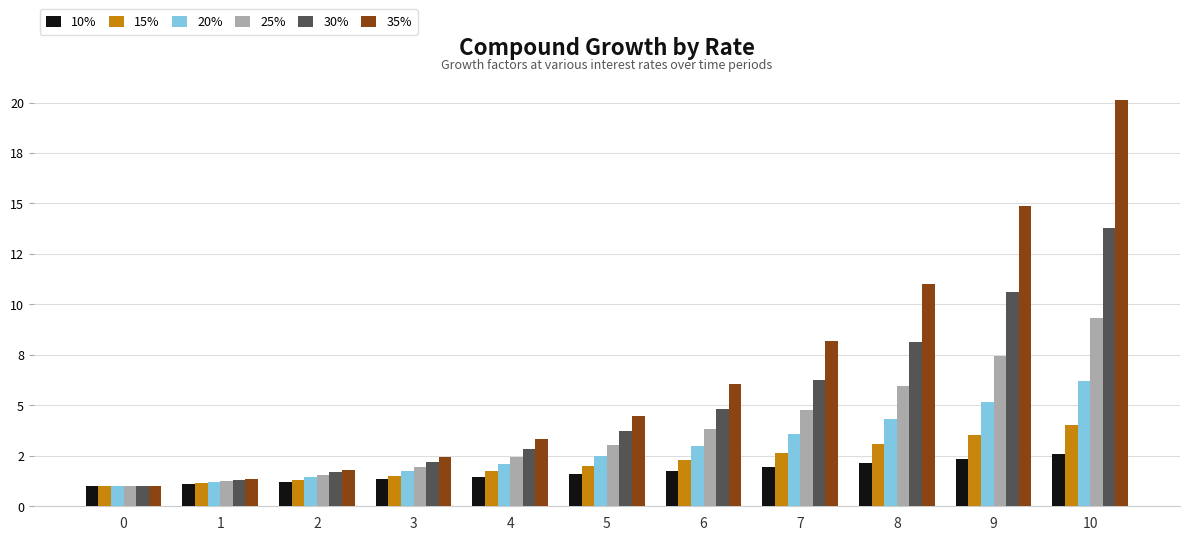

The value of 20% at 3 is 1.7. True or false?

True